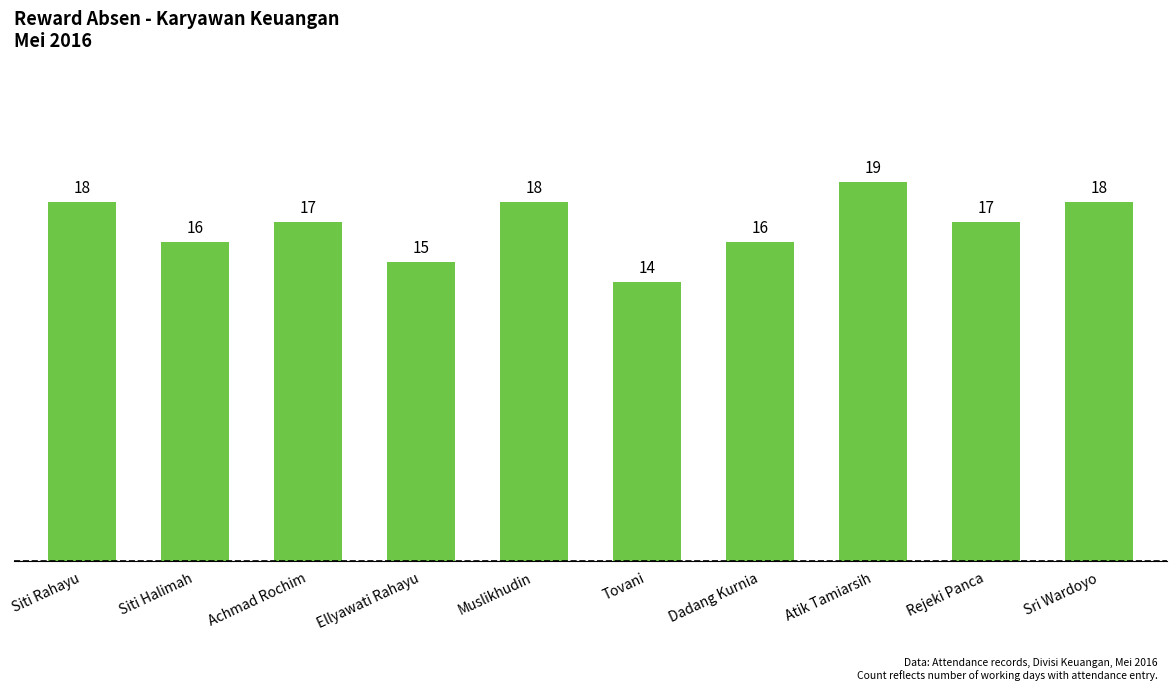

What is the difference between the maximum and second lowest values?

4